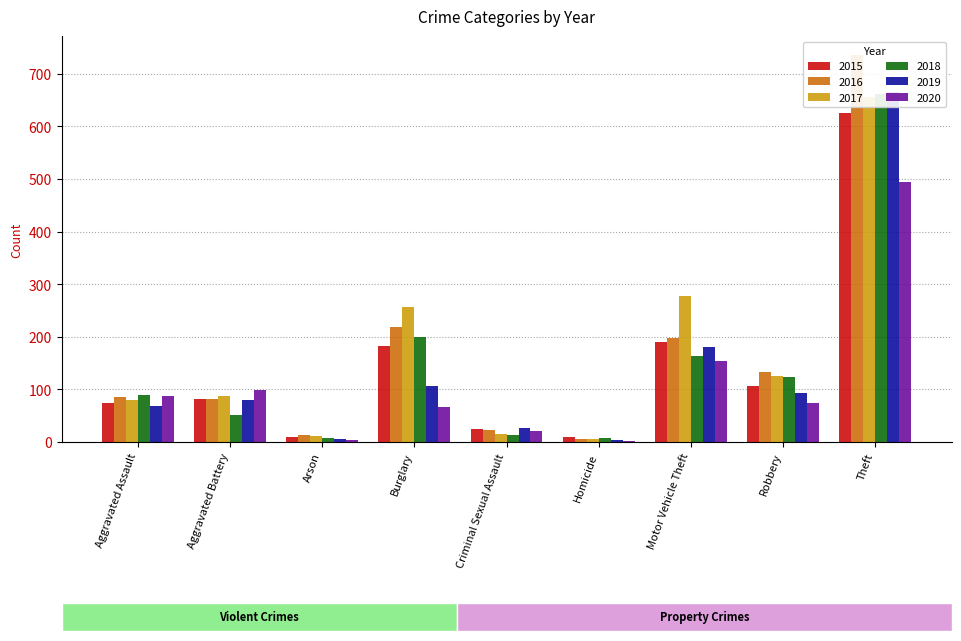

At which category is the sum across all series the highest?

Theft